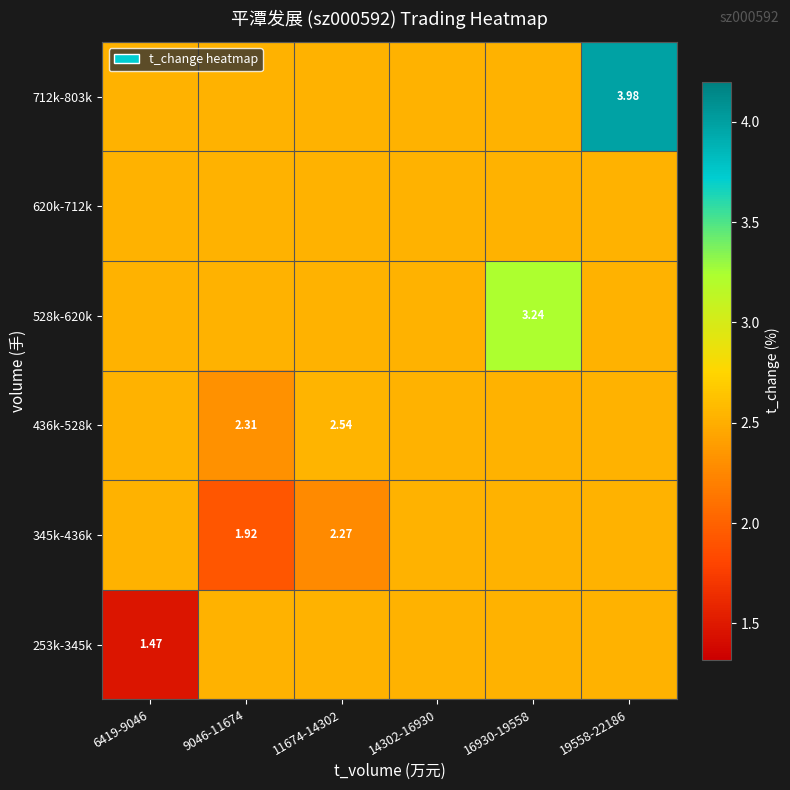

What is the difference between the highest and lowest values at 6419-9046?

1.1